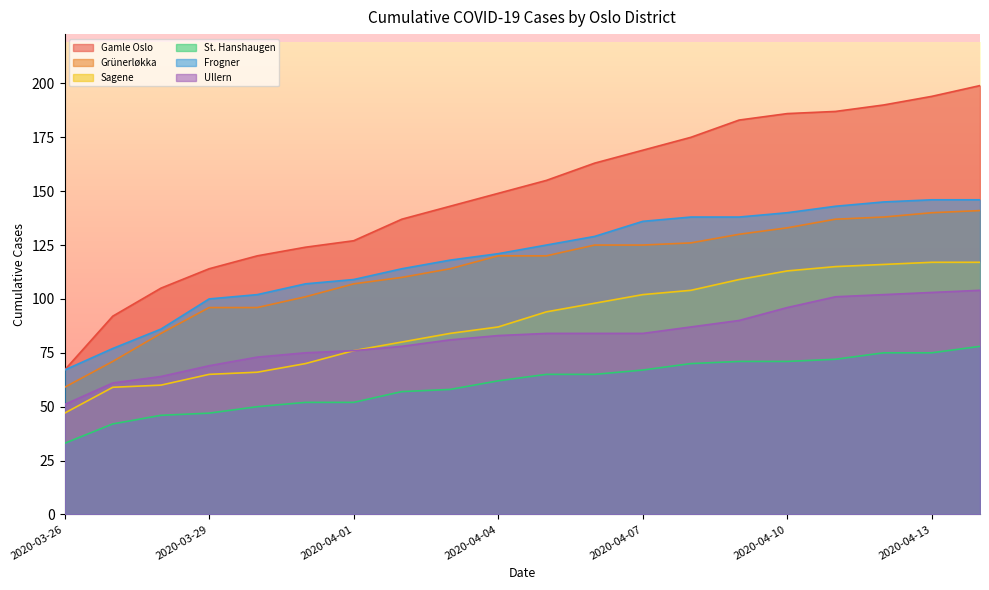

Reading left to right, what are all the values shown in this chart?

Gamle Oslo: 2020-03-26=67	2020-03-27=92	2020-03-28=105	2020-03-29=114	2020-03-30=120	2020-03-31=124	2020-04-01=127	2020-04-02=137	2020-04-03=143	2020-04-04=149	2020-04-05=155	2020-04-06=163	2020-04-07=169	2020-04-08=175	2020-04-09=183	2020-04-10=186	2020-04-11=187	2020-04-12=190	2020-04-13=194	2020-04-14=199
Grünerløkka: 2020-03-26=59	2020-03-27=71	2020-03-28=84	2020-03-29=96	2020-03-30=96	2020-03-31=101	2020-04-01=107	2020-04-02=110	2020-04-03=114	2020-04-04=120	2020-04-05=120	2020-04-06=125	2020-04-07=125	2020-04-08=126	2020-04-09=130	2020-04-10=133	2020-04-11=137	2020-04-12=138	2020-04-13=140	2020-04-14=141
Sagene: 2020-03-26=47	2020-03-27=59	2020-03-28=60	2020-03-29=65	2020-03-30=66	2020-03-31=70	2020-04-01=76	2020-04-02=80	2020-04-03=84	2020-04-04=87	2020-04-05=94	2020-04-06=98	2020-04-07=102	2020-04-08=104	2020-04-09=109	2020-04-10=113	2020-04-11=115	2020-04-12=116	2020-04-13=117	2020-04-14=117
St. Hanshaugen: 2020-03-26=33	2020-03-27=42	2020-03-28=46	2020-03-29=47	2020-03-30=50	2020-03-31=52	2020-04-01=52	2020-04-02=57	2020-04-03=58	2020-04-04=62	2020-04-05=65	2020-04-06=65	2020-04-07=67	2020-04-08=70	2020-04-09=71	2020-04-10=71	2020-04-11=72	2020-04-12=75	2020-04-13=75	2020-04-14=78
Frogner: 2020-03-26=67	2020-03-27=77	2020-03-28=86	2020-03-29=100	2020-03-30=102	2020-03-31=107	2020-04-01=109	2020-04-02=114	2020-04-03=118	2020-04-04=121	2020-04-05=125	2020-04-06=129	2020-04-07=136	2020-04-08=138	2020-04-09=138	2020-04-10=140	2020-04-11=143	2020-04-12=145	2020-04-13=146	2020-04-14=146
Ullern: 2020-03-26=51	2020-03-27=61	2020-03-28=64	2020-03-29=69	2020-03-30=73	2020-03-31=75	2020-04-01=76	2020-04-02=78	2020-04-03=81	2020-04-04=83	2020-04-05=84	2020-04-06=84	2020-04-07=84	2020-04-08=87	2020-04-09=90	2020-04-10=96	2020-04-11=101	2020-04-12=102	2020-04-13=103	2020-04-14=104